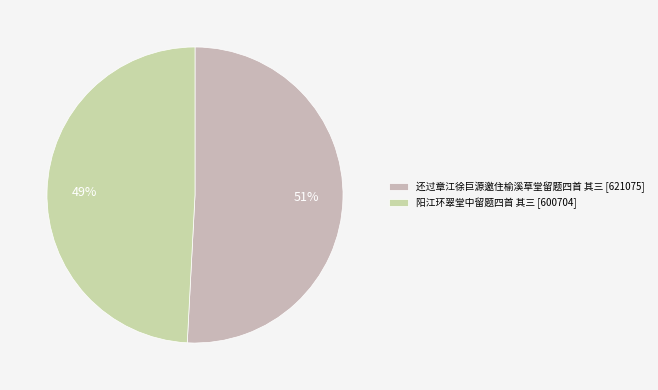

Combined, what portion of the pie is 还过章江徐巨源邀住榆溪草堂留题四首 其三 and 阳江环翠堂中留题四首 其三?

100.0%